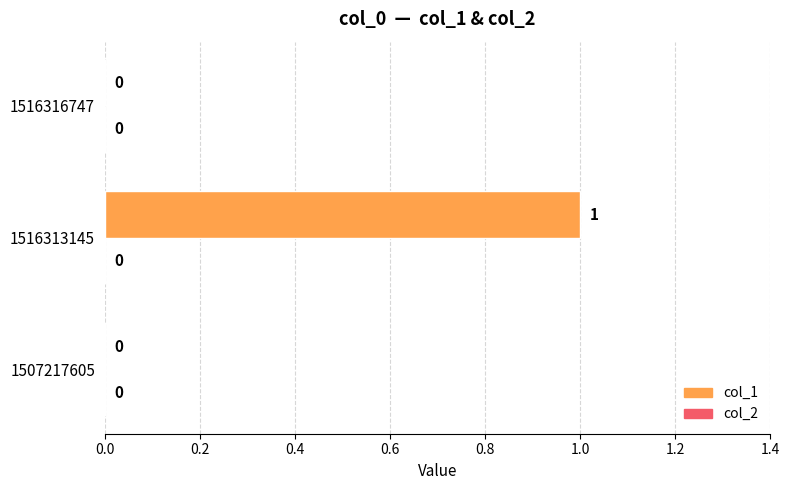

Which has a higher value, 1516313145 or 1516316747?

1516313145